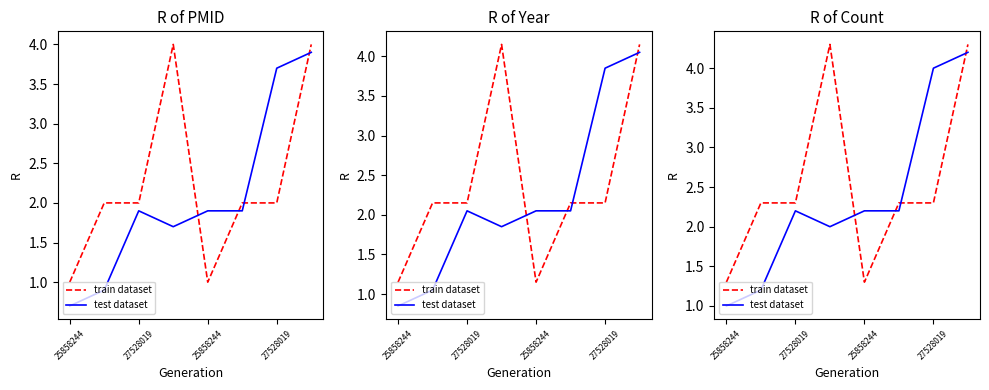

What are all the series names shown in the legend?

train dataset, test dataset